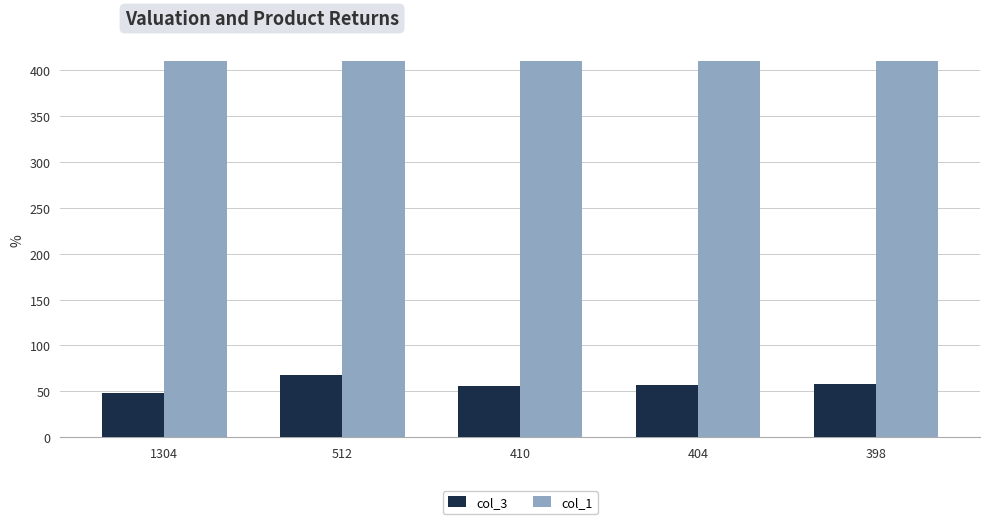

Is it true that col_3 equals 23 at 1304?

False